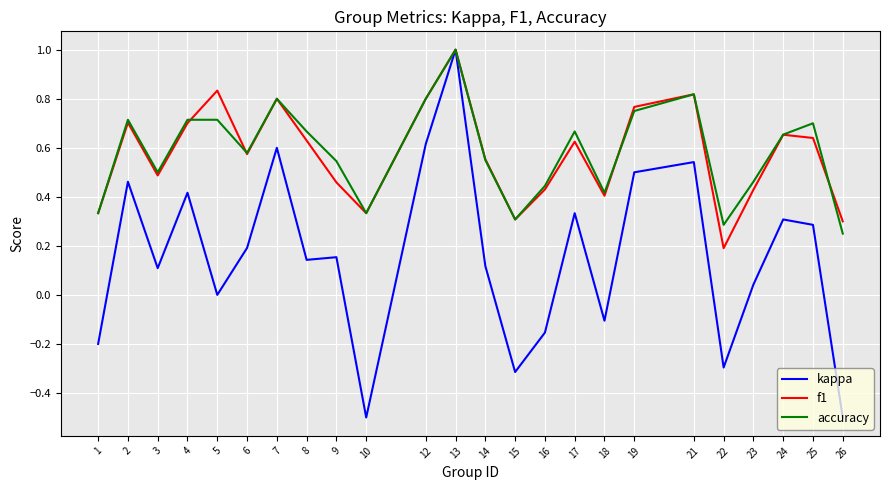

What are all the series names shown in the legend?

kappa, f1, accuracy